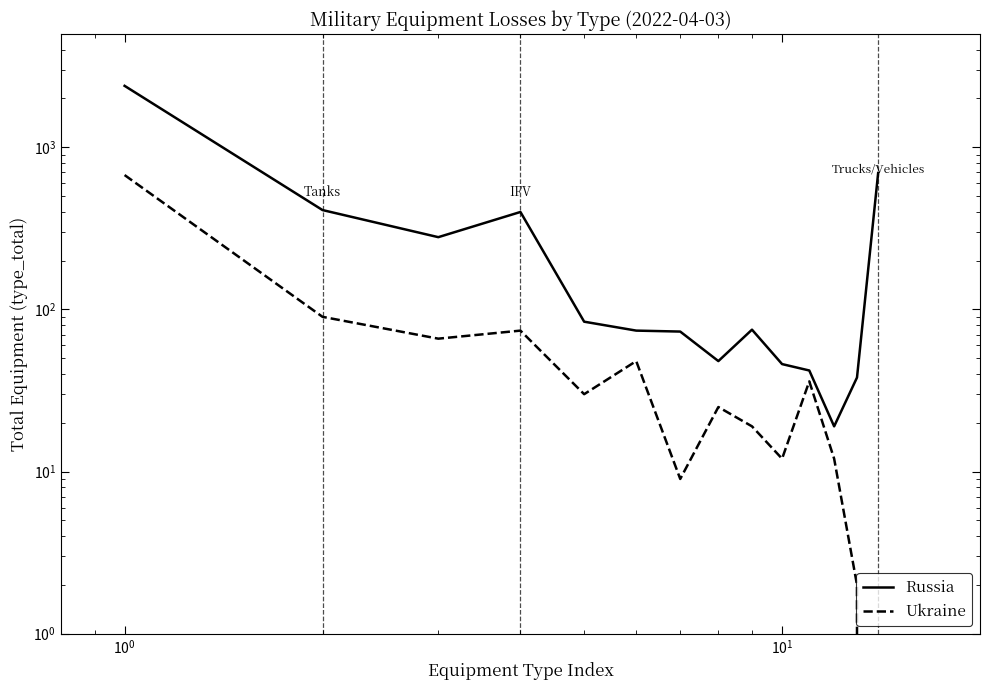

What is the highest value of the Russia series?

2393